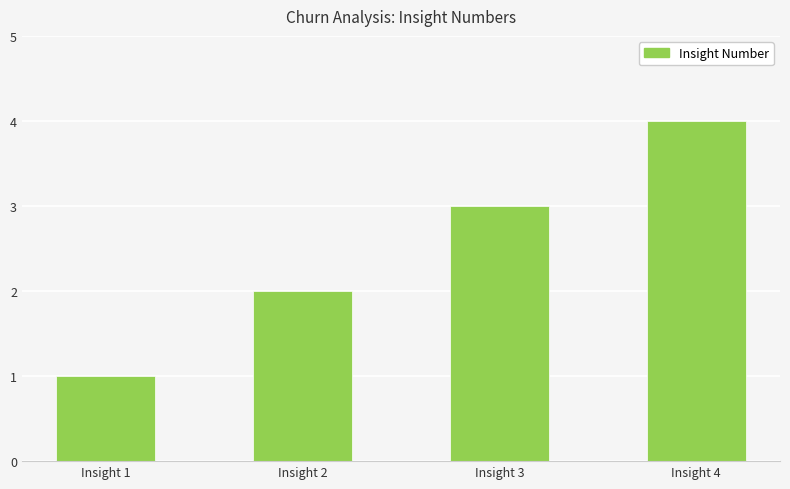

What is the maximum value shown in the chart?

4